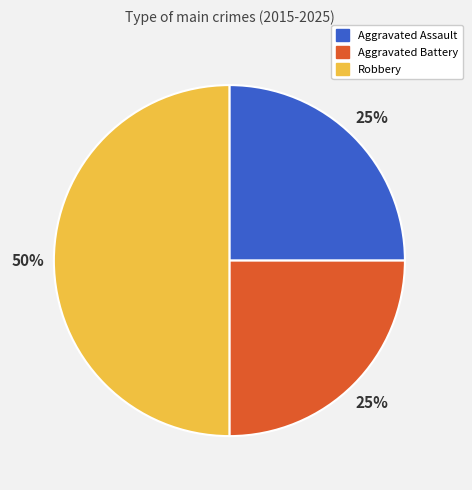

Approximately how many times larger is the value at Aggravated Battery compared to Aggravated Assault?

1.0